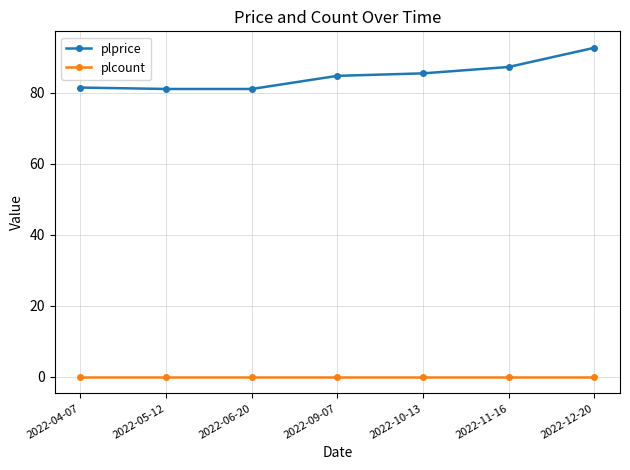

How many values in the plprice series exceed 84?

4